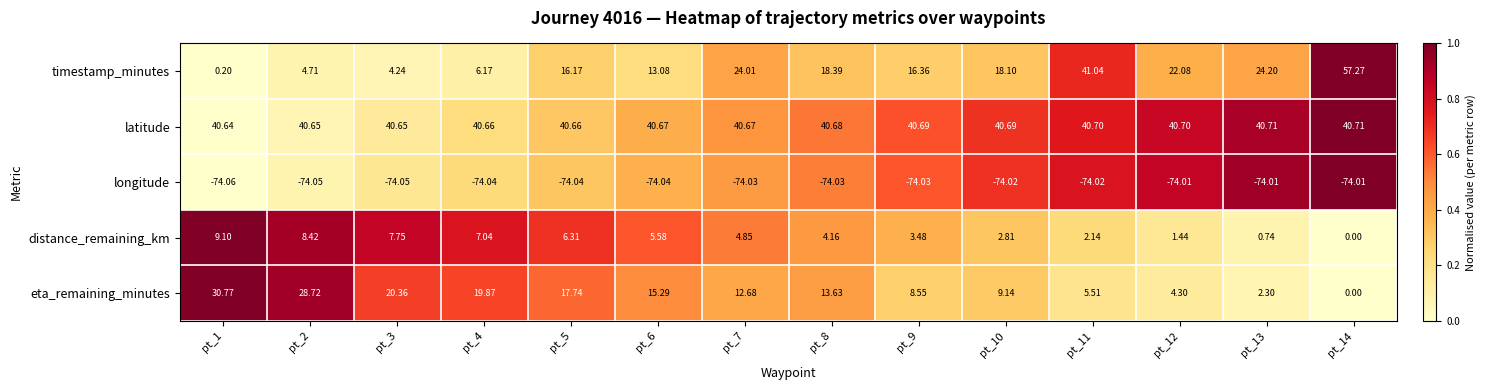

Rank the series by their maximum value, from highest to lowest.

timestamp_minutes, latitude, eta_remaining_minutes, distance_remaining_km, longitude